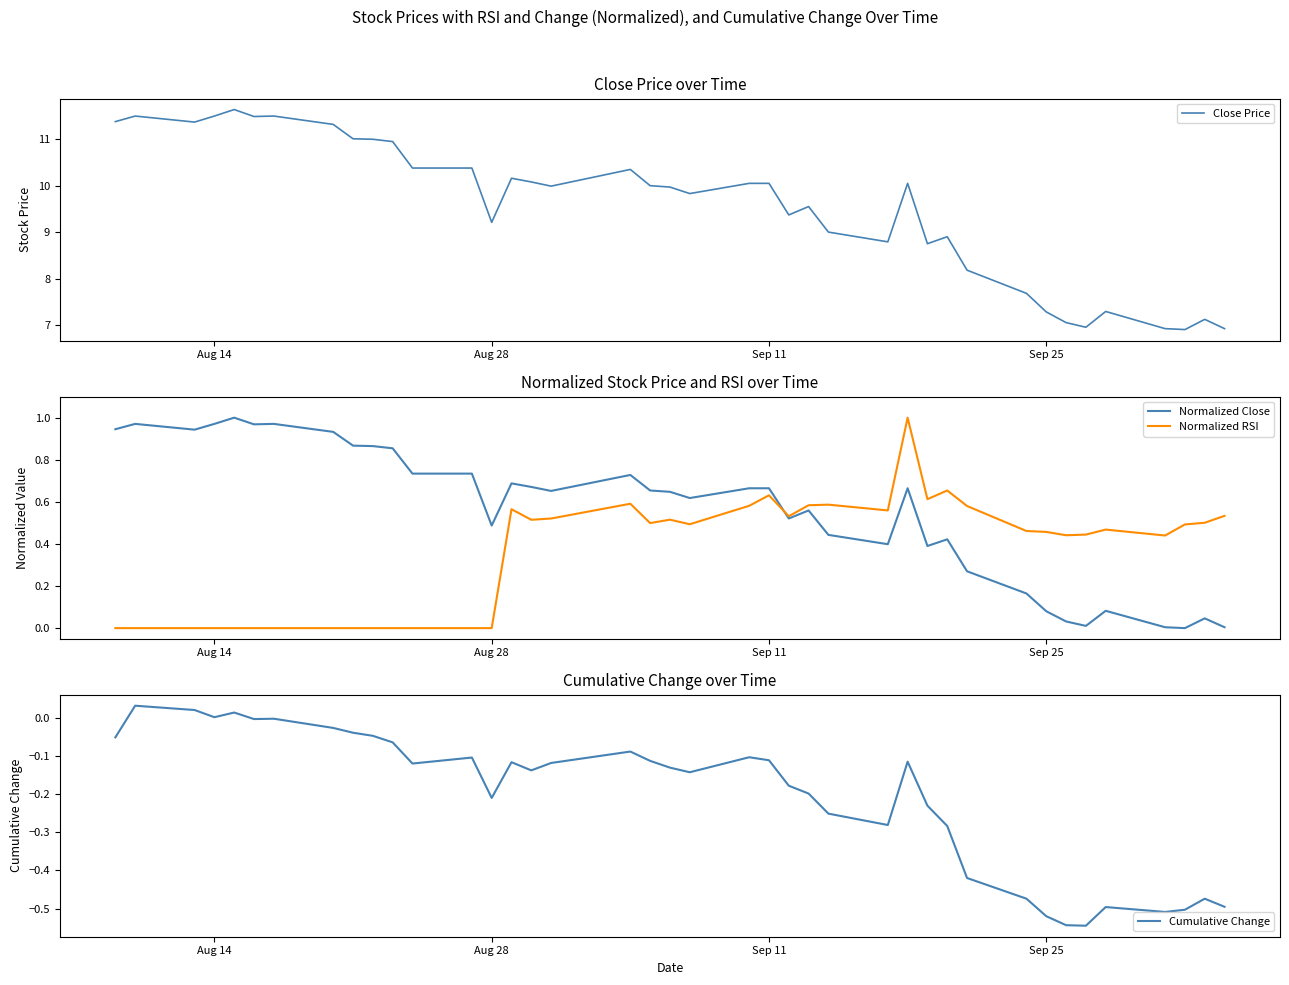

True or false: Normalized Close and Cumulative Change intersect in this chart.

False